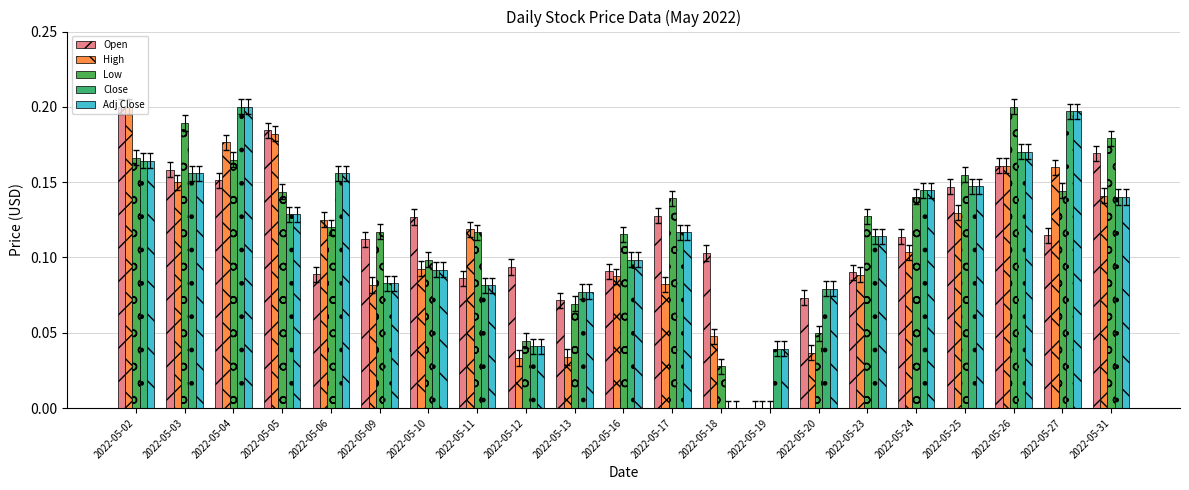

What is the difference between the maximum and minimum values in the High series?

0.2